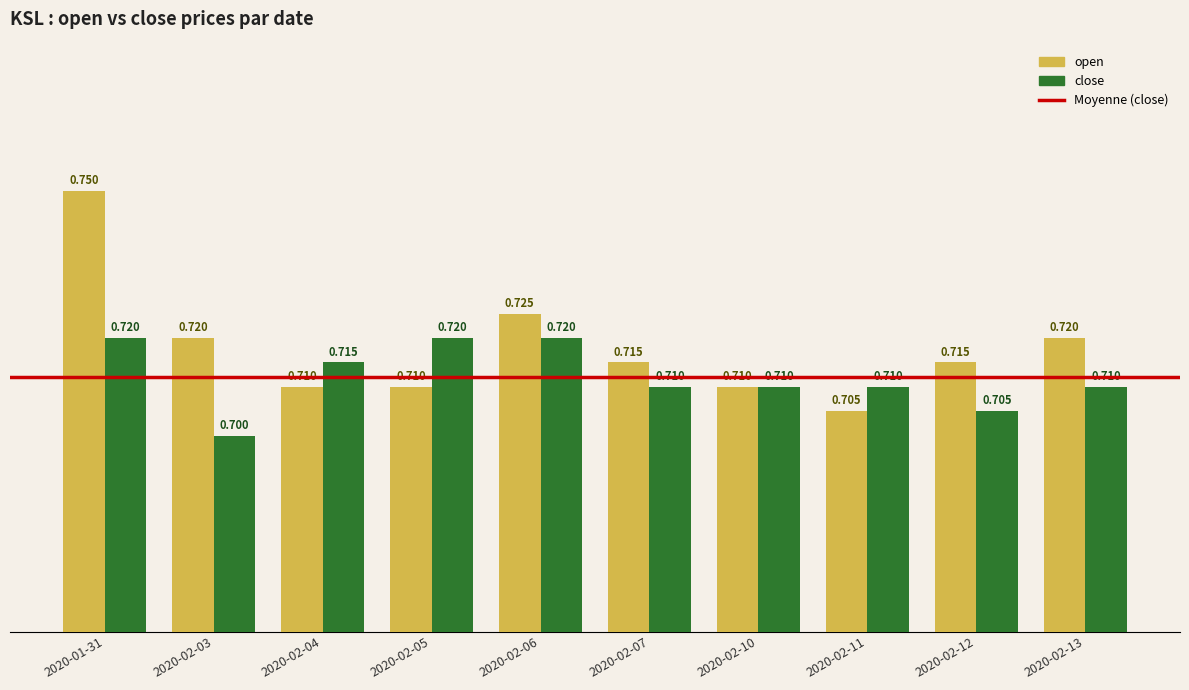

What is the label of the 7th bar from the left?

2020-02-10